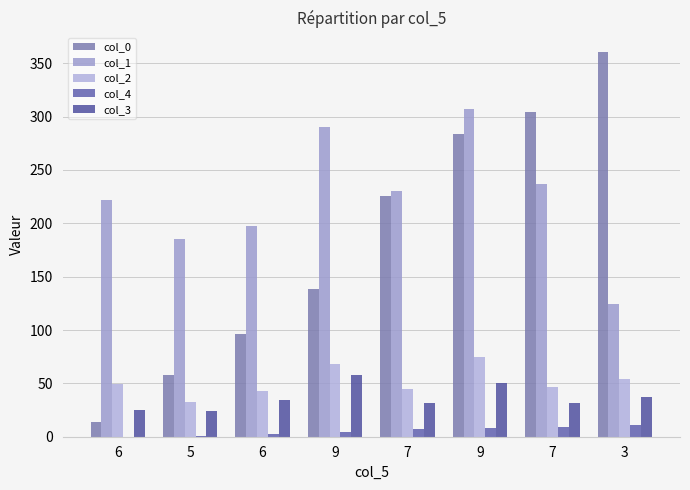

How many distinct data groups are displayed?

5